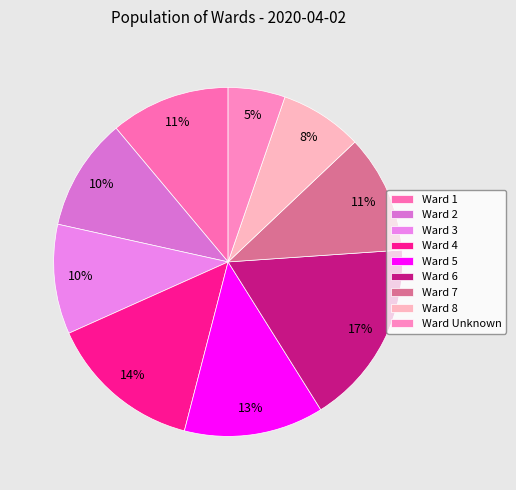

Which category has the biggest portion of the pie?

Ward 6